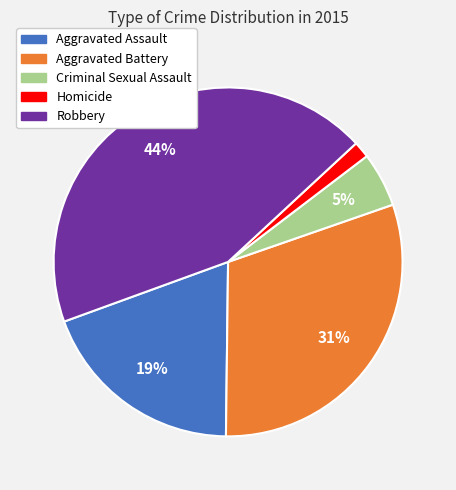

Combined, do Homicide and Criminal Sexual Assault account for over 50%?

No